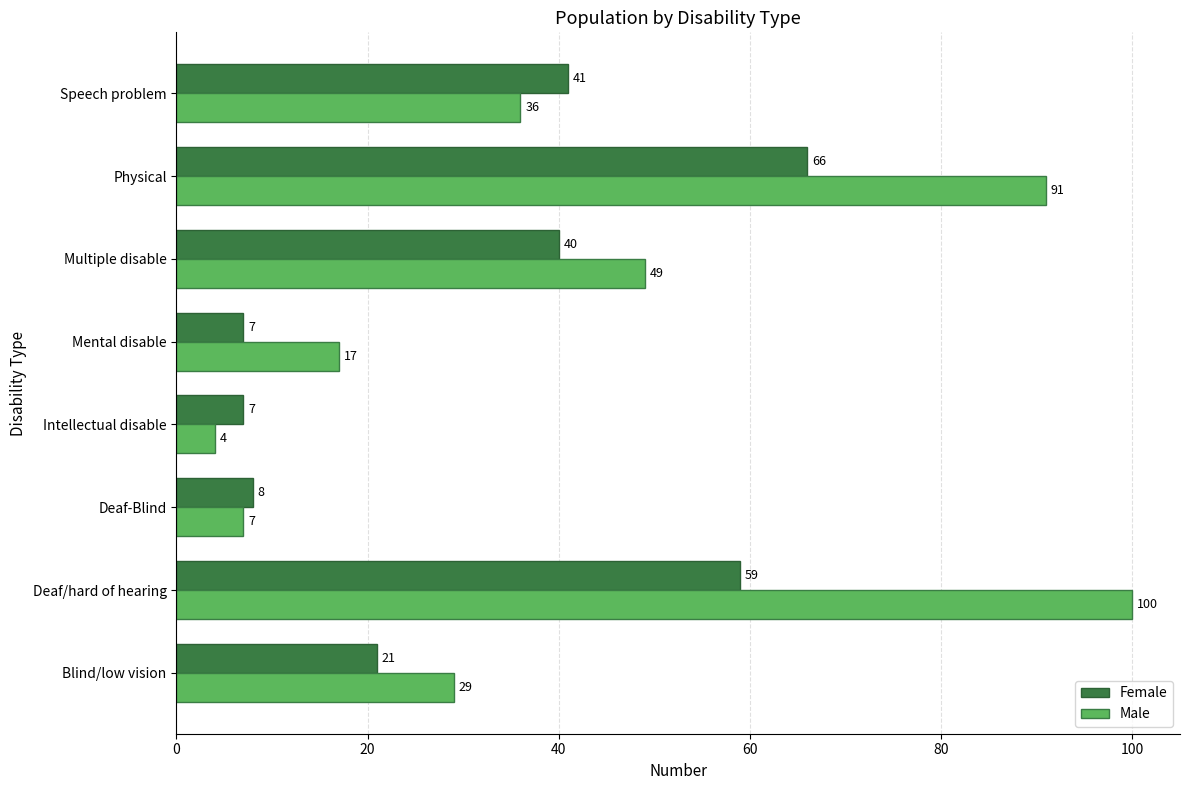

What is the difference between the highest and lowest values at Speech problem?

5